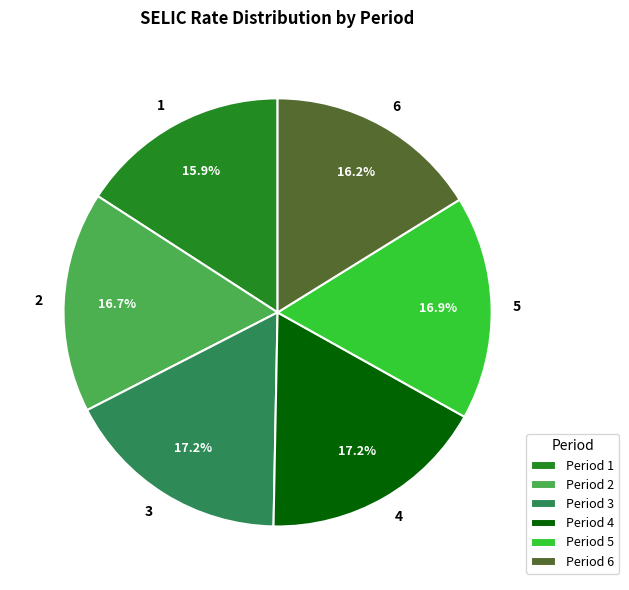

Count the number of slices in the pie.

6